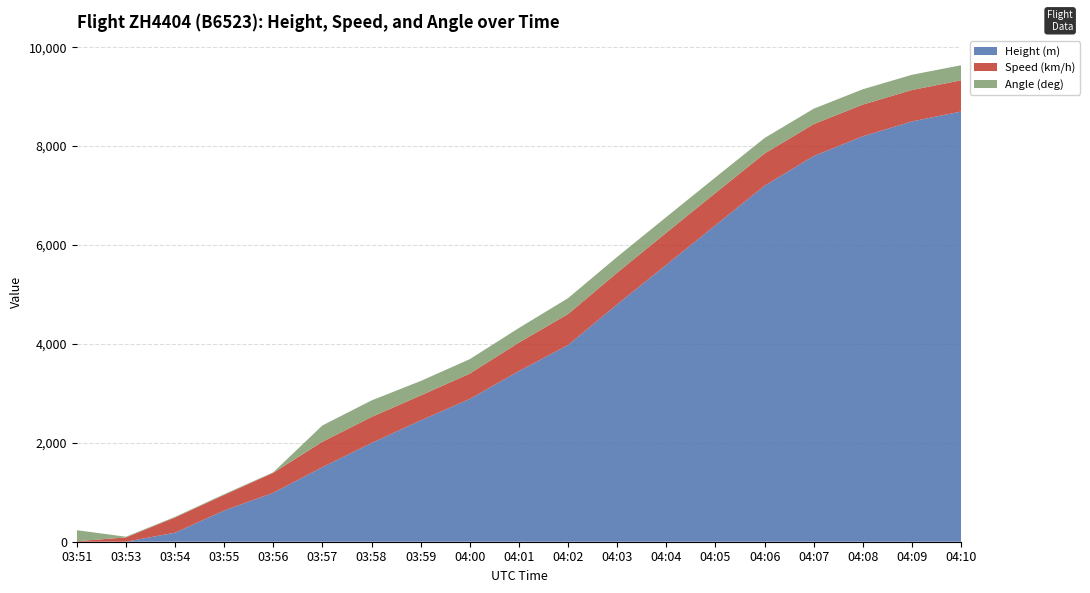

Reading right to left, transcribe all the data shown in this chart.

Height (m): 8700.0	8500.0	8200.0	7800.0	7200.0	6400.2	5600.4	4800.6	3977.6	3451.9	2888.0	2453.6	1996.4	1508.8	990.6	632.5	182.9	0.0	0.0
Speed (km/h): 630.0	635.0	640.0	645.0	650.0	652.0	648.0	640.0	626.0	576.0	511.2	503.7	526.0	513.0	403.7	314.8	307.4	87.0	11.1
Angle (deg): 306.0	308.0	310.0	312.0	314.0	316.0	318.0	320.0	322.0	295.0	293.0	293.0	335.0	330.0	10.0	14.0	13.0	14.0	222.0